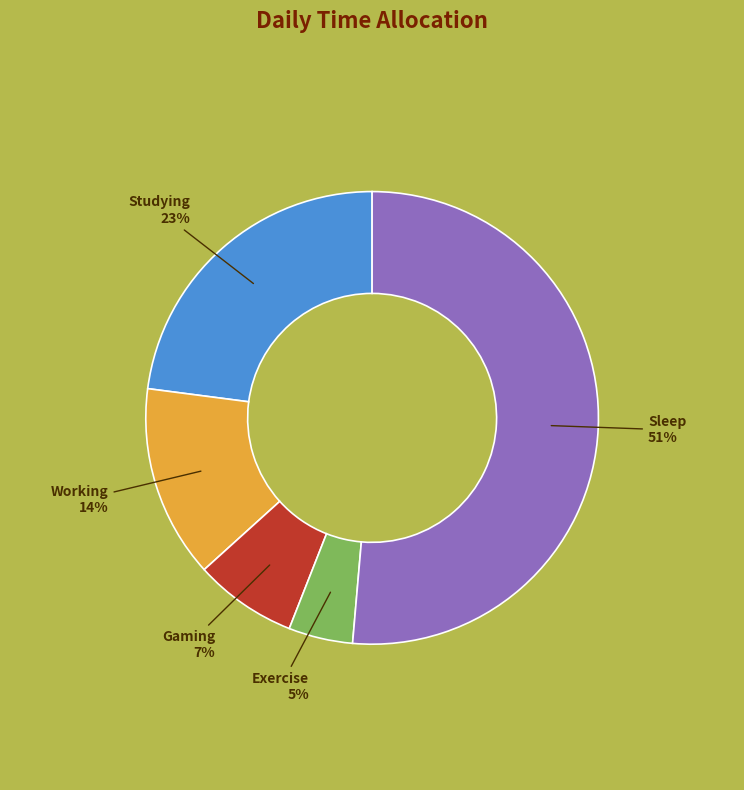

To the nearest percent, what is the average slice percentage?

20%